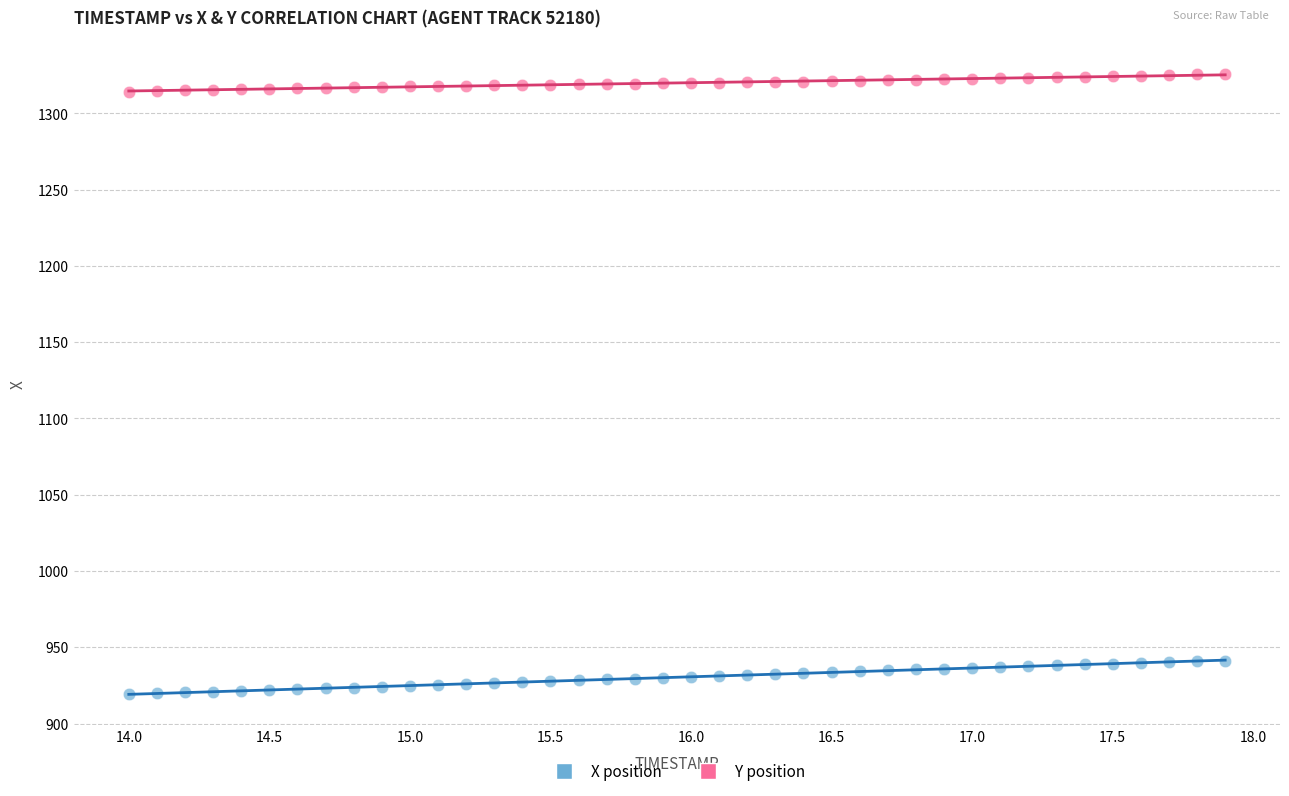

Which series has the largest Y range (max minus min)?

X position